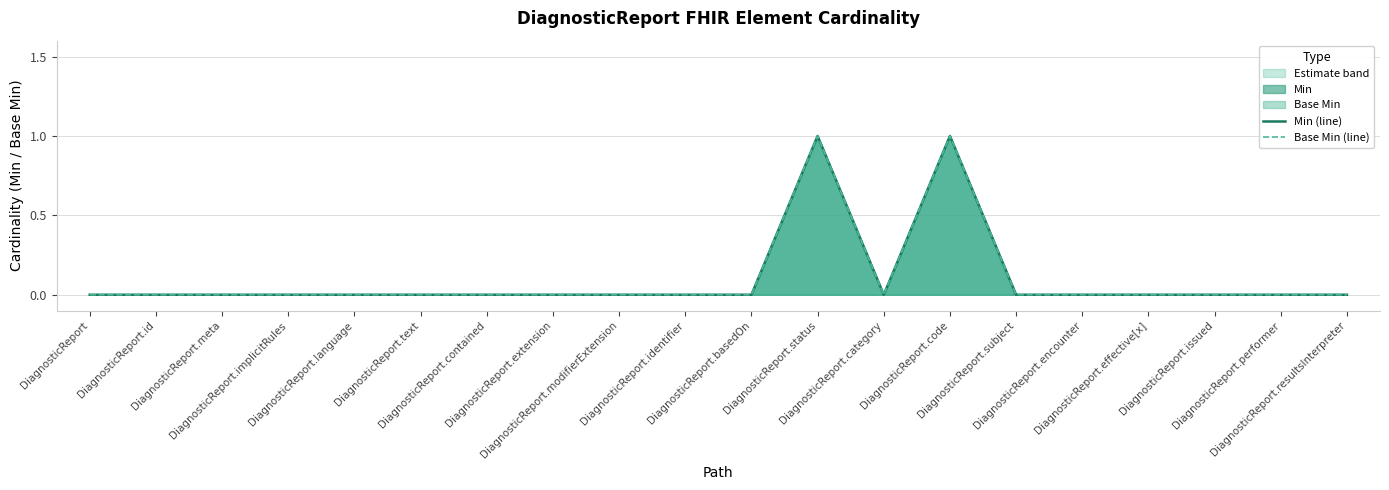

What is the label of the 19th point from the right?

DiagnosticReport.id